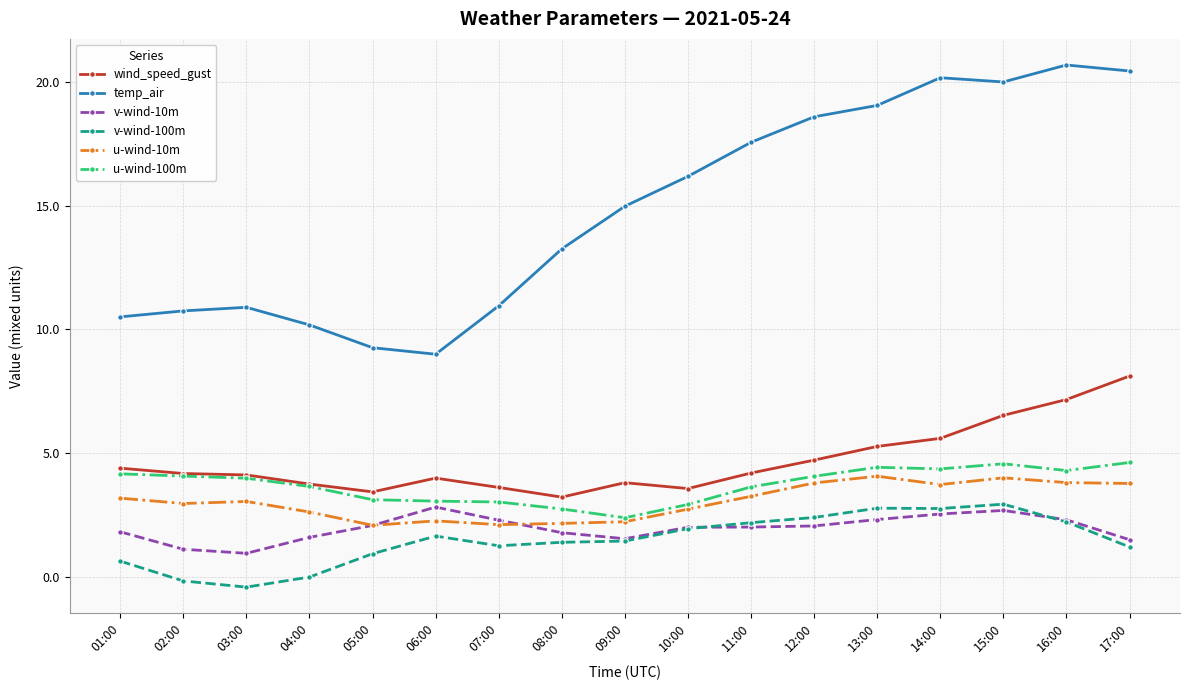

True or false: v-wind-10m and wind_speed_gust intersect in this chart.

False